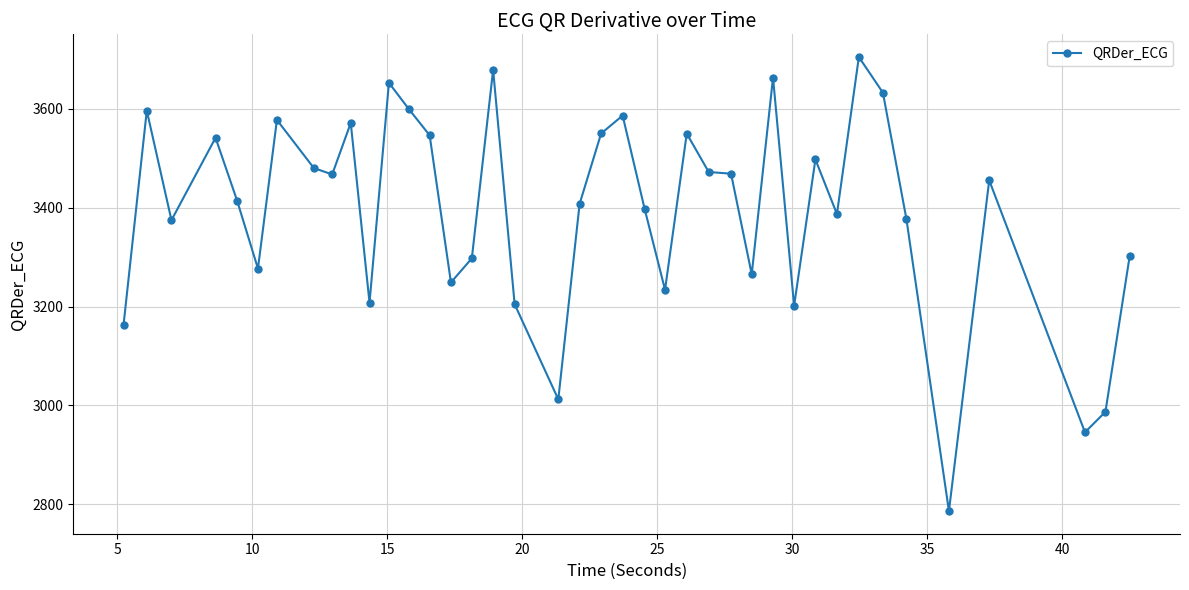

What is the smallest value displayed?

2786.4